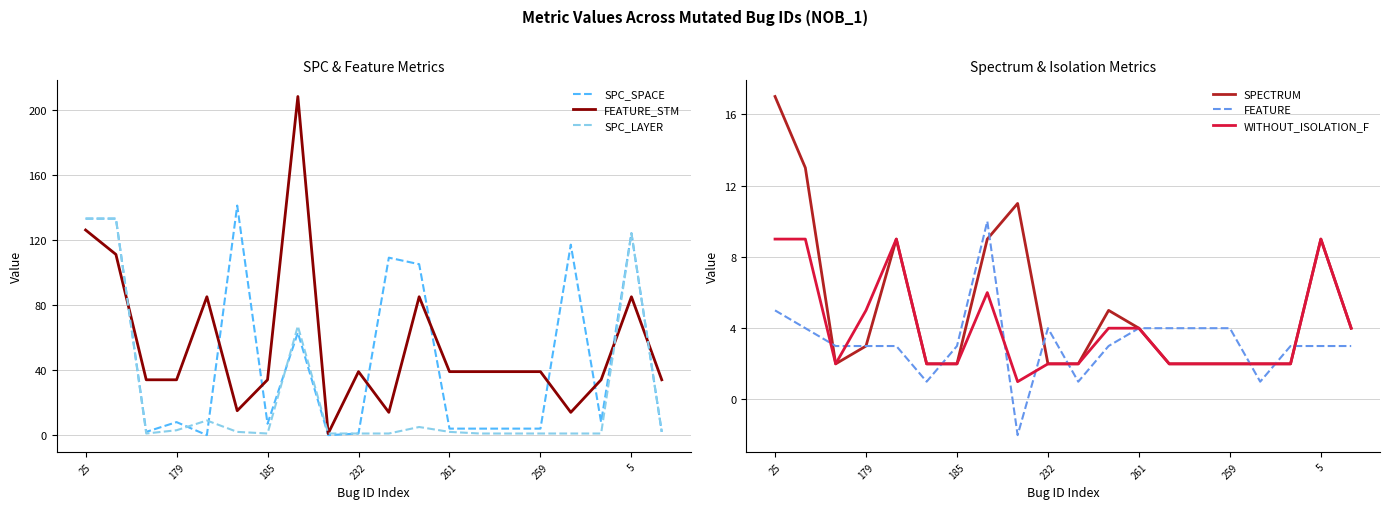

What is the maximum value for WITHOUT_ISOLATION_F?

9